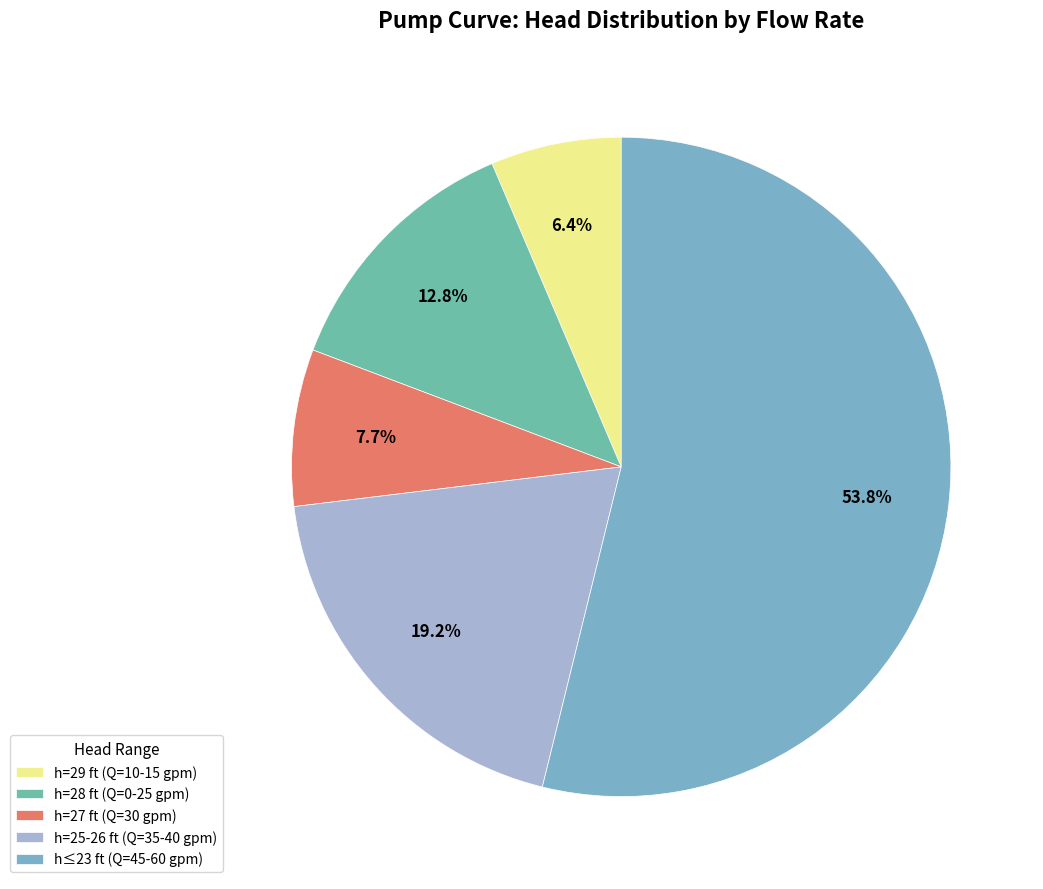

How many segments does this pie chart have?

5